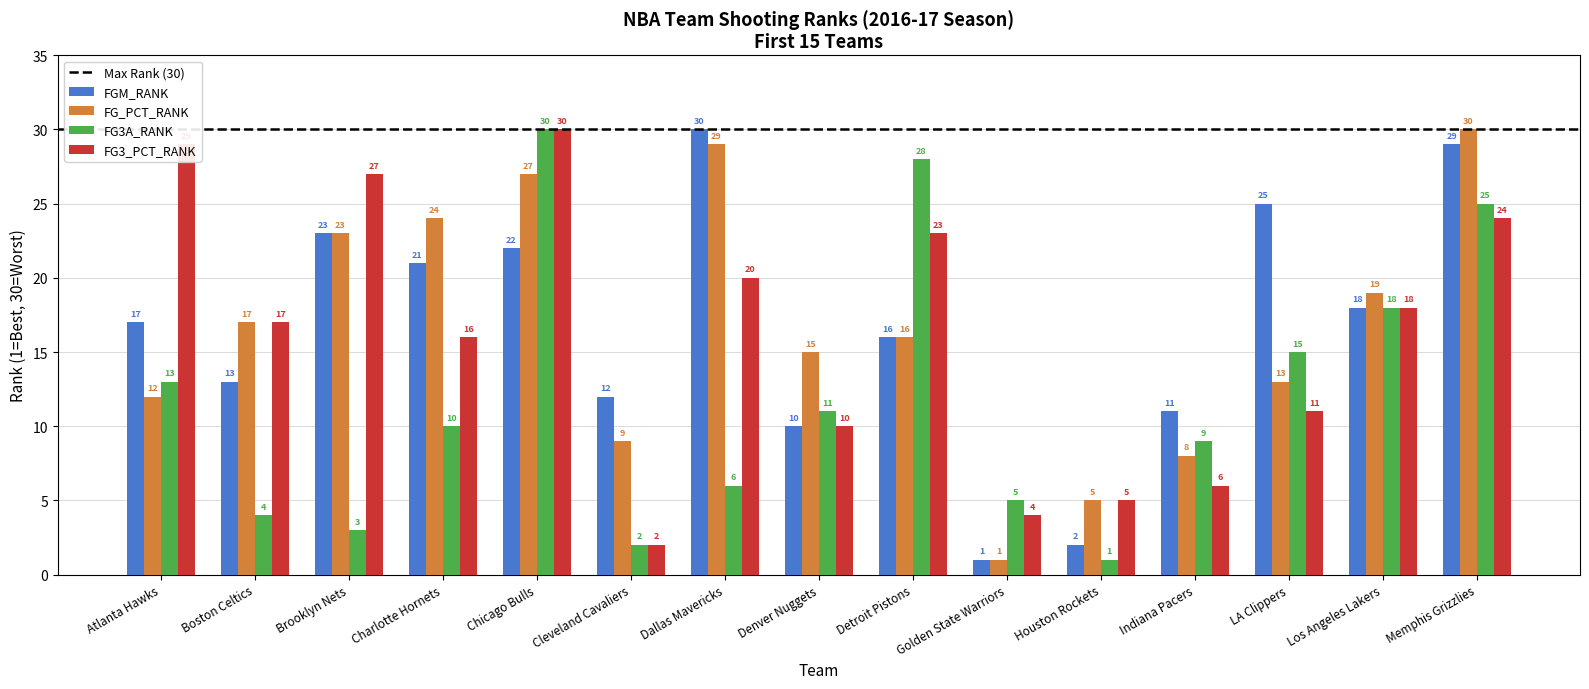

What value does the FG3_PCT_RANK series have at Boston Celtics, to the nearest 5?

15